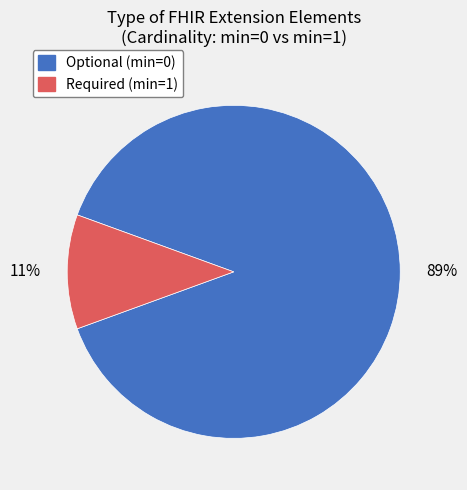

To the nearest percent, what is the average slice percentage?

50%